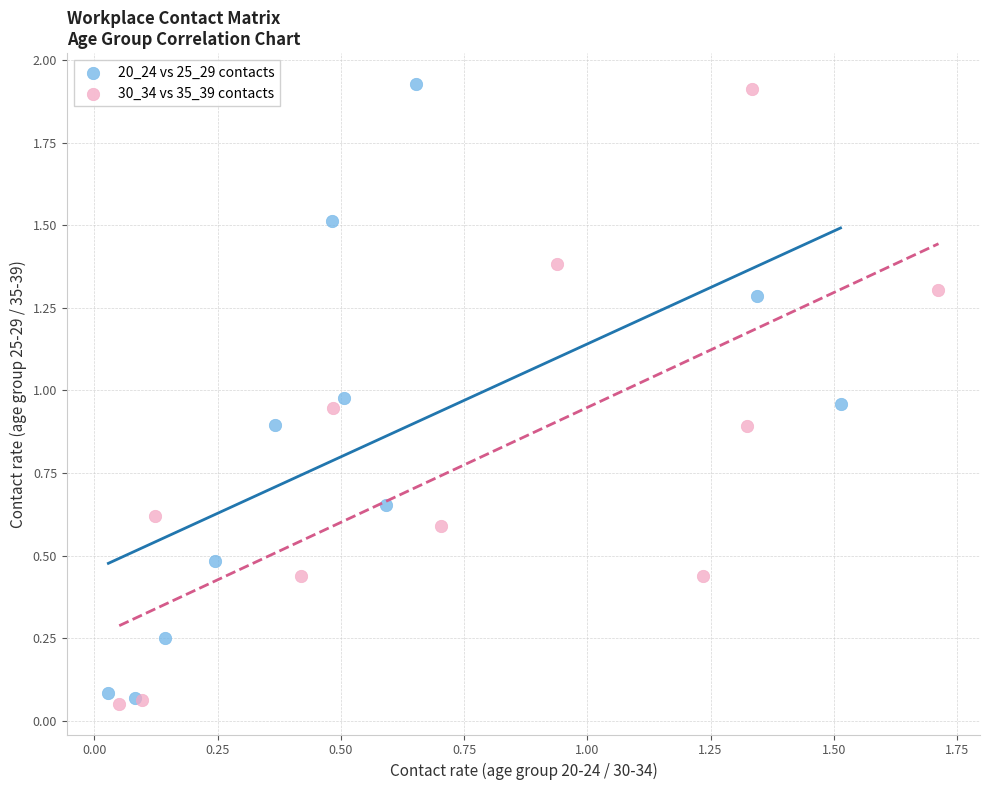

What are all the series names shown in the legend?

20_24 vs 25_29 contacts, 30_34 vs 35_39 contacts